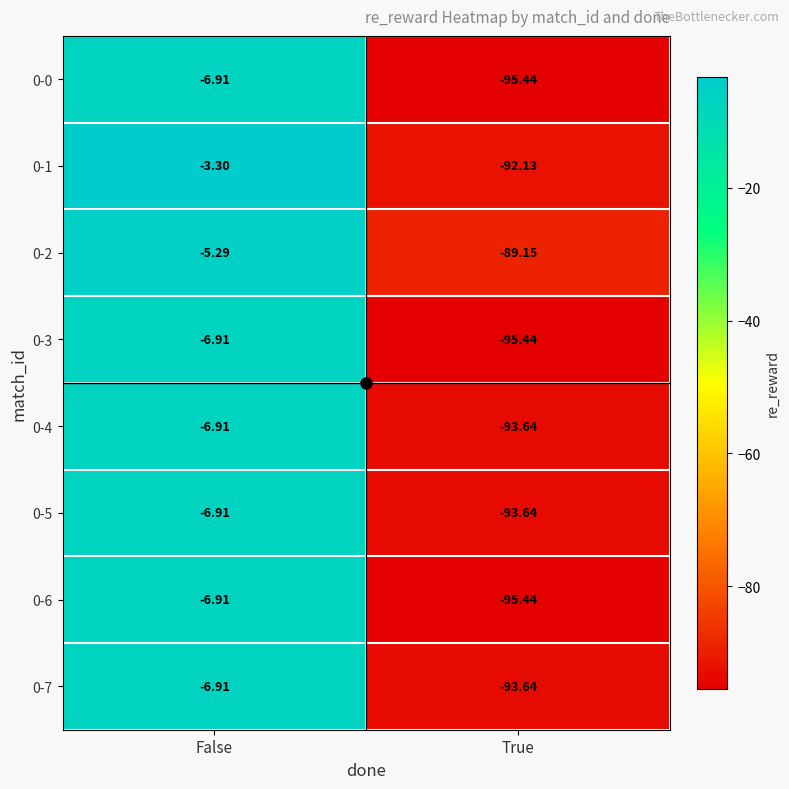

Which series has the widest spread of values?

0-1